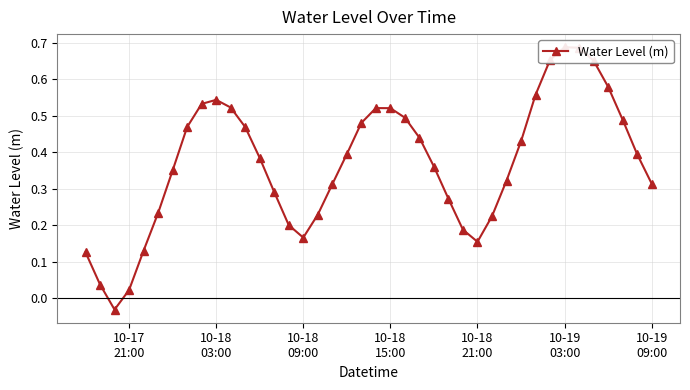

Reading left to right, list all the values displayed in this chart.

0.1	0.0	-0.0	0.0	0.1	0.2	0.4	0.5	0.5	0.5	0.5	0.5	0.4	0.3	0.2	0.2	0.2	0.3	0.4	0.5	0.5	0.5	0.5	0.4	0.4	0.3	0.2	0.2	0.2	0.3	0.4	0.6	0.7	0.7	0.7	0.7	0.6	0.5	0.4	0.3